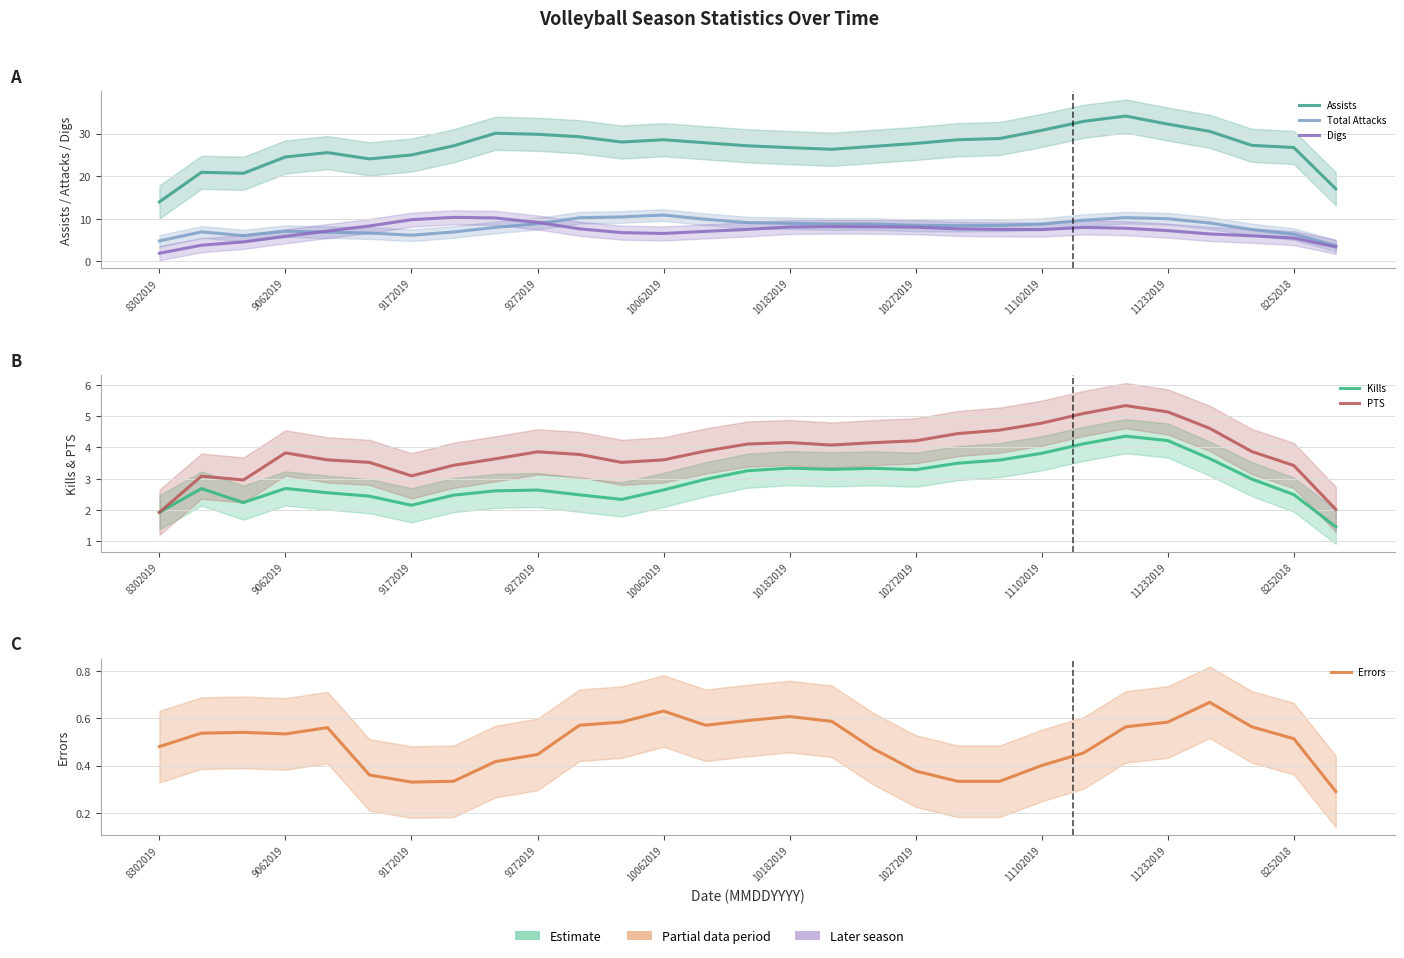

Does the chart have visible grid lines?

Yes